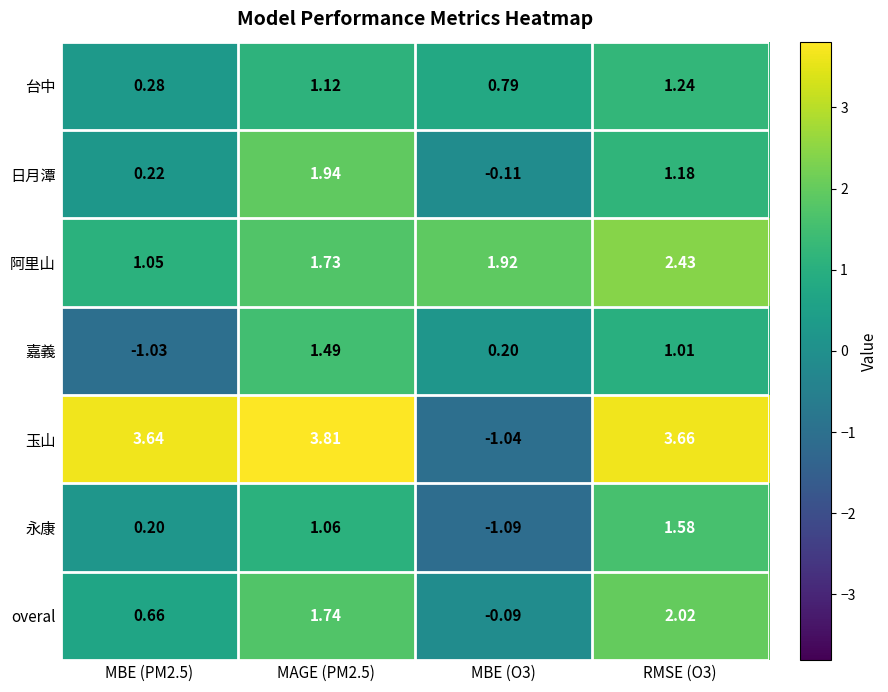

Which series has the largest range (max minus min)?

玉山